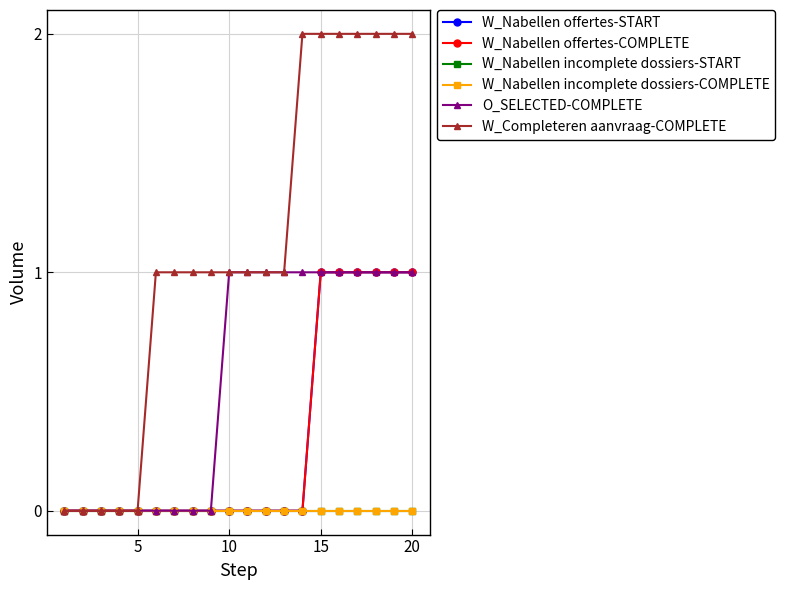

Does the chart have visible grid lines?

Yes